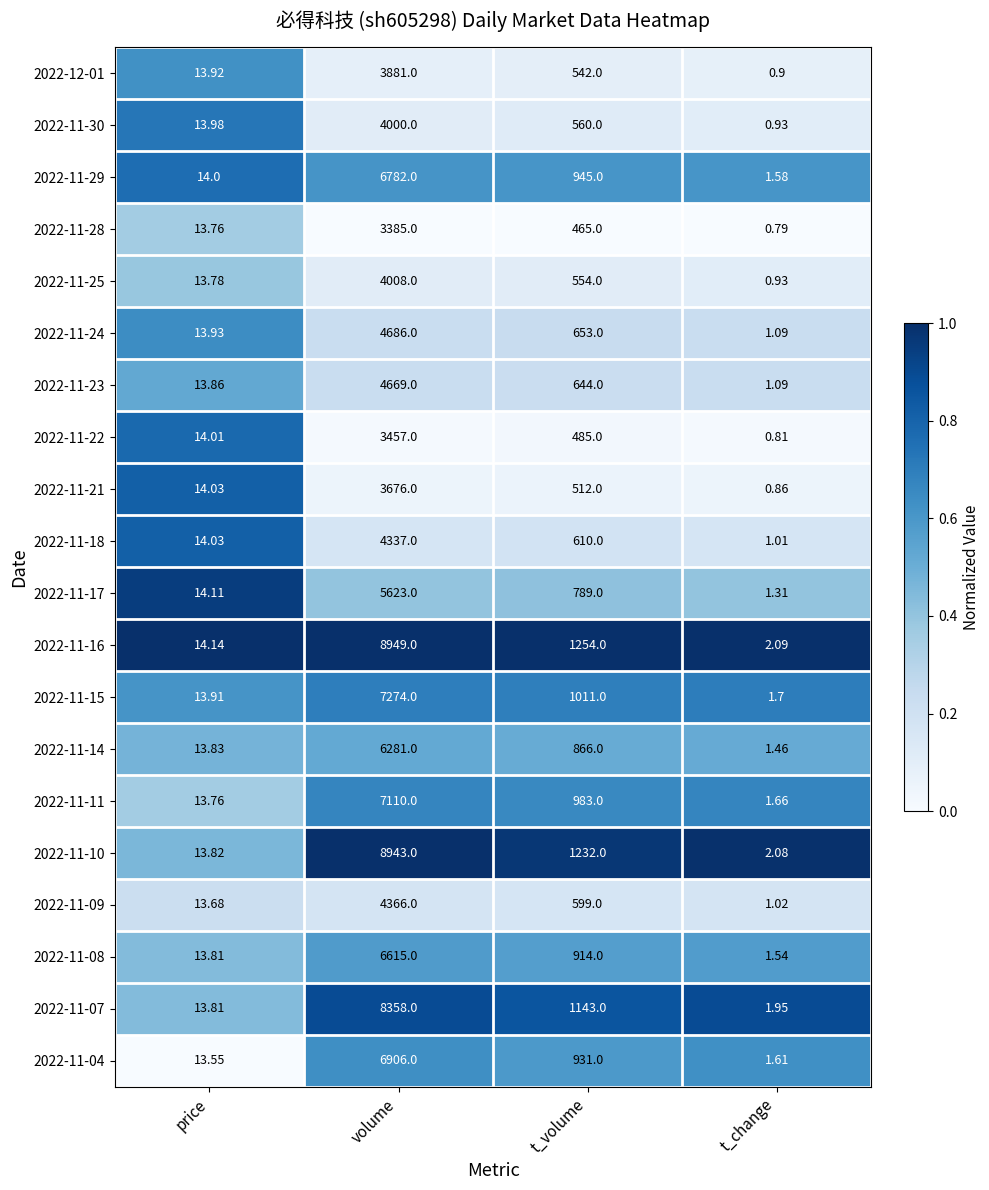

Rank the categories by 2022-11-29 value from lowest to highest.

t_change, price, t_volume, volume